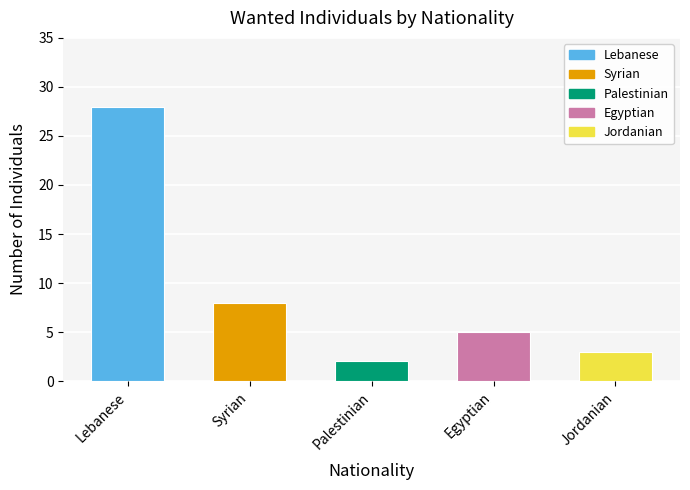

What is the label of the 1st bar from the right?

Jordanian